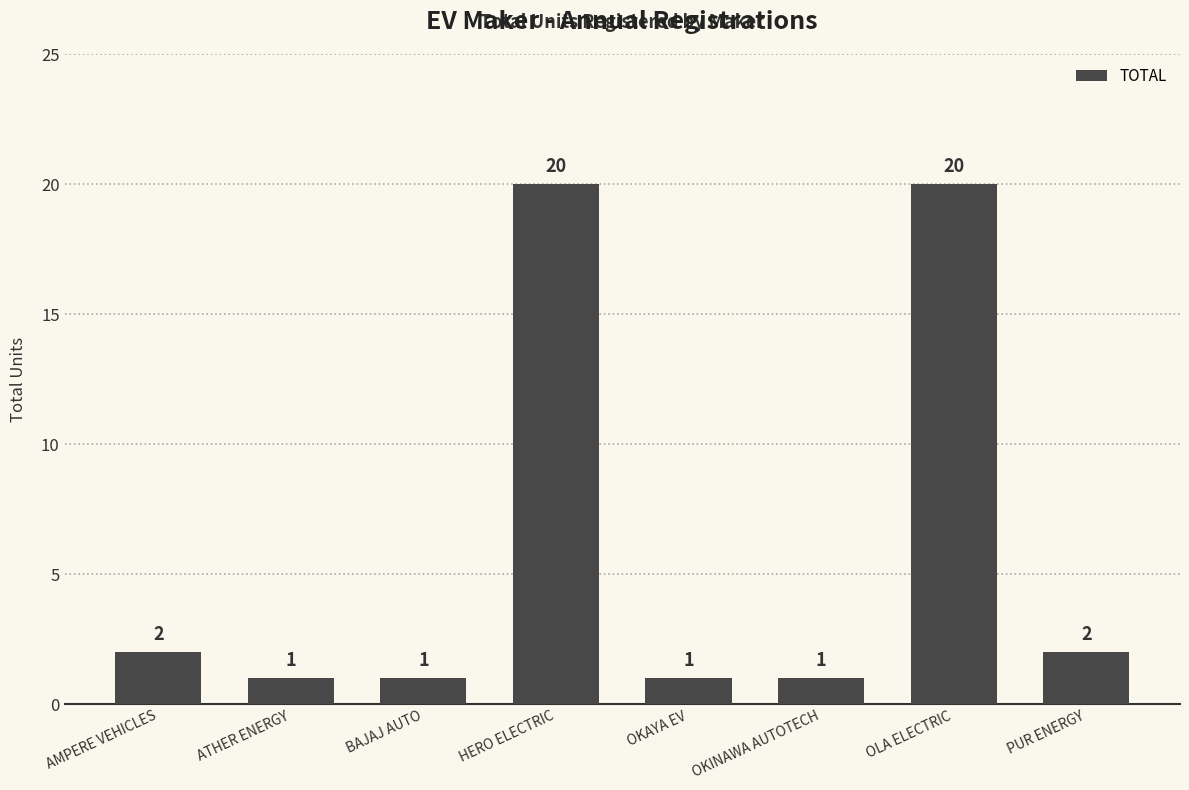

What is the difference between the maximum and second lowest values?

19